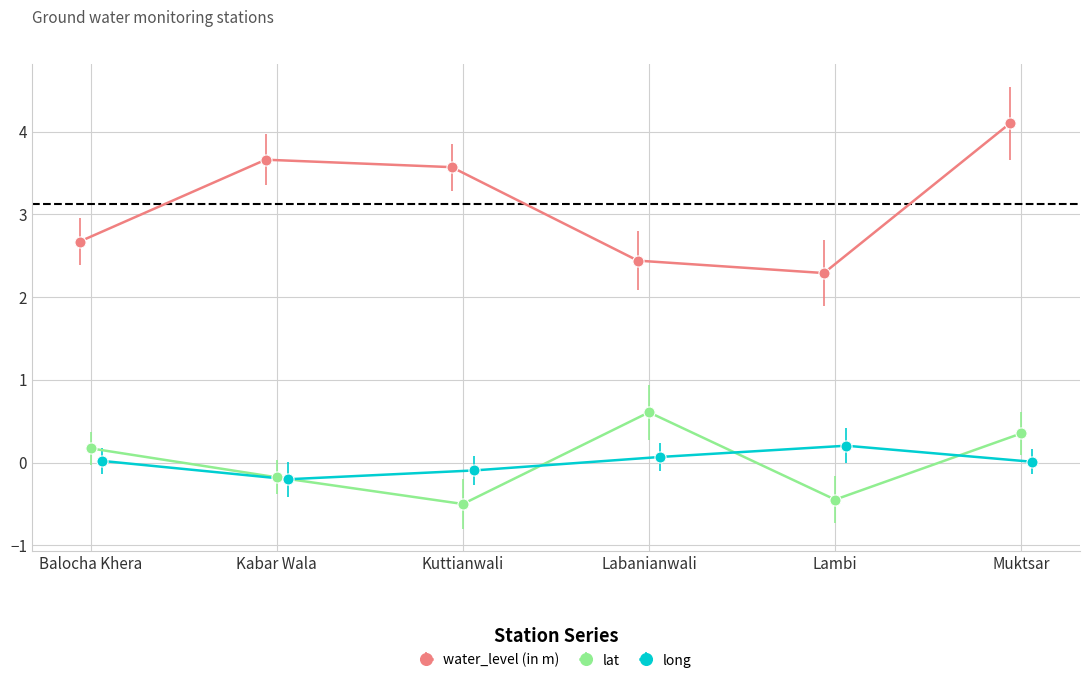

What value does the long series have at Lambi?

0.2